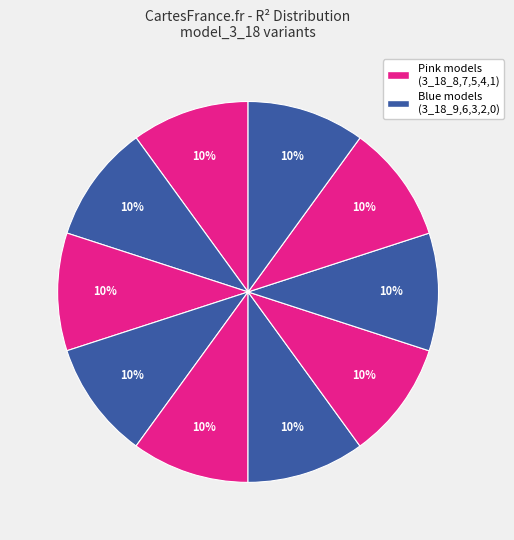

How many segments does this pie chart have?

10